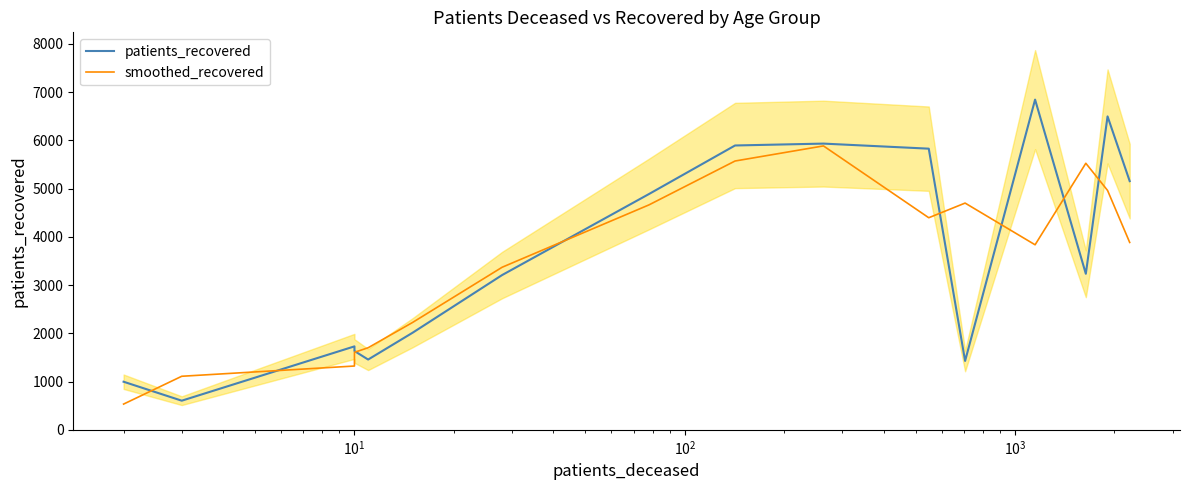

Reading left to right, extract all data points from this chart.

patients_recovered: 997.0	604.0	1730.0	1634.0	1457.0	2013.0	3209.0	4890.0	5895.0	5934.0	5829.0	1428.0	6846.0	3235.0	6498.0	5156.0
smoothed_recovered: 533.7	1110.3	1322.7	1607.0	1701.3	2226.3	3370.7	4664.7	5573.0	5886.0	4397.0	4701.0	3836.3	5526.3	4963.0	3884.7